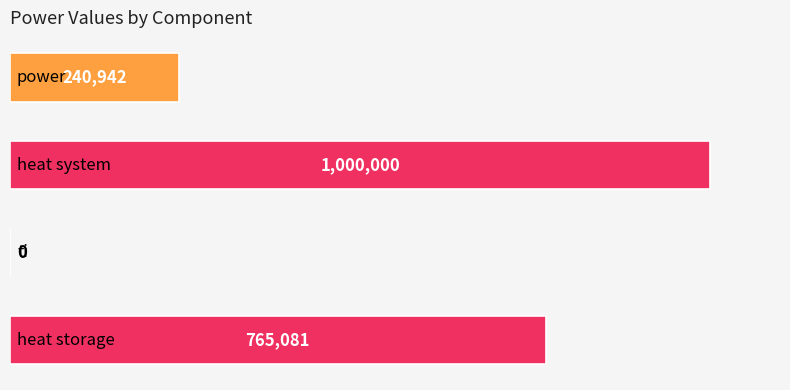

What is the maximum value shown in the chart?

1000000.0